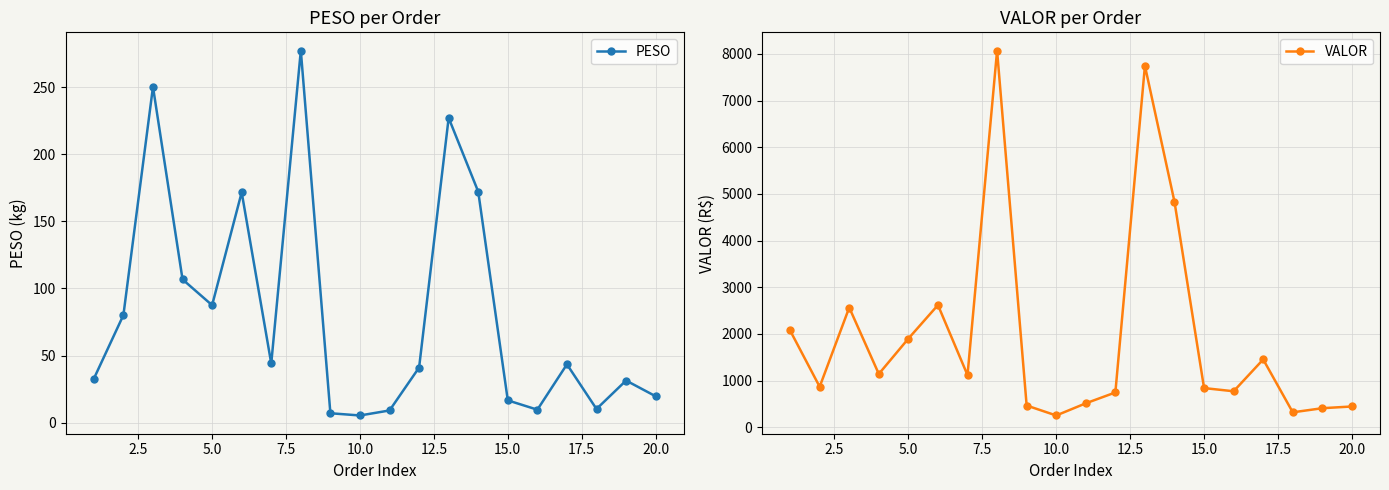

How many lines are shown in the chart?

2